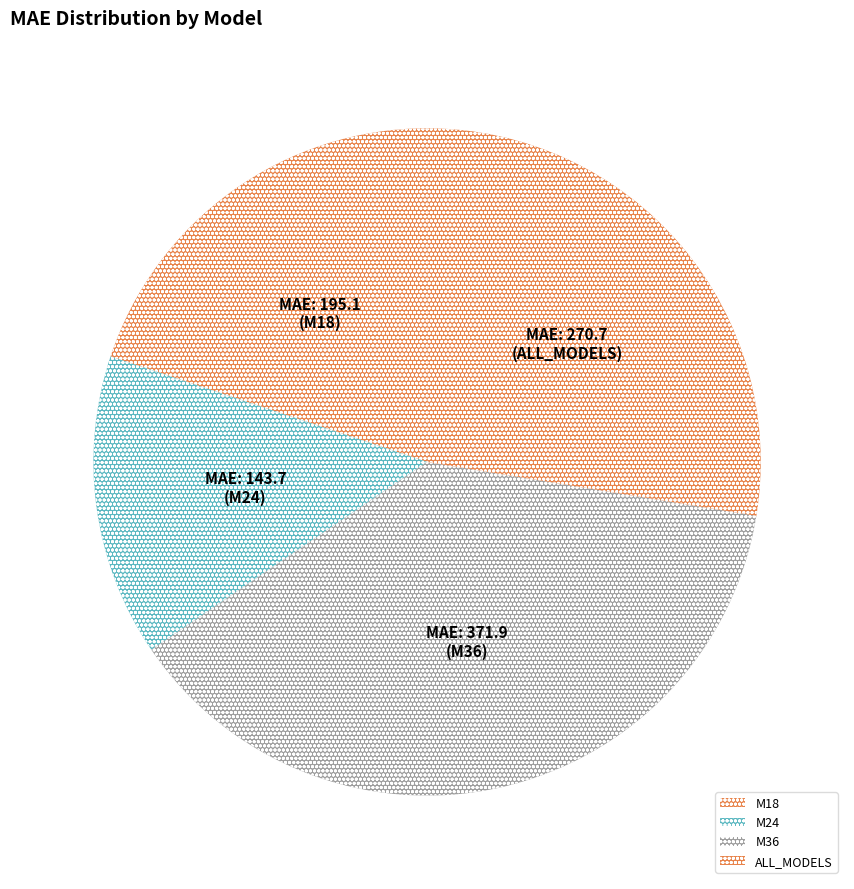

Approximately how many times larger is the value at M24 compared to ALL_MODELS?

0.5